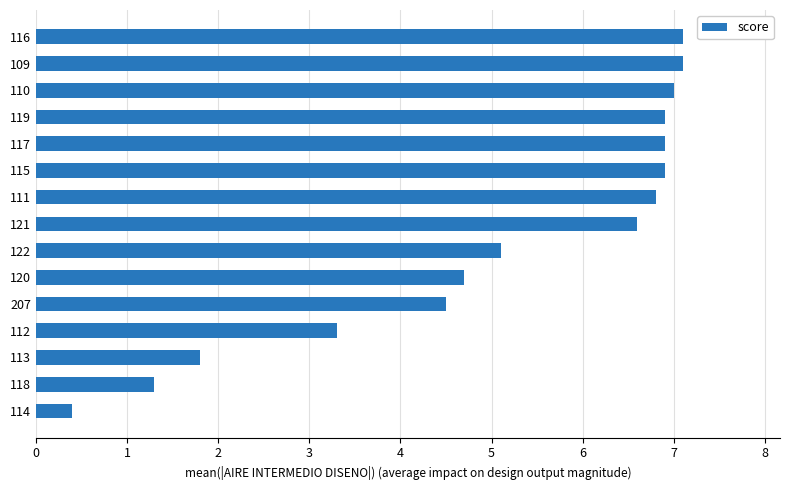

Where is the data nearest to the value 3?

112